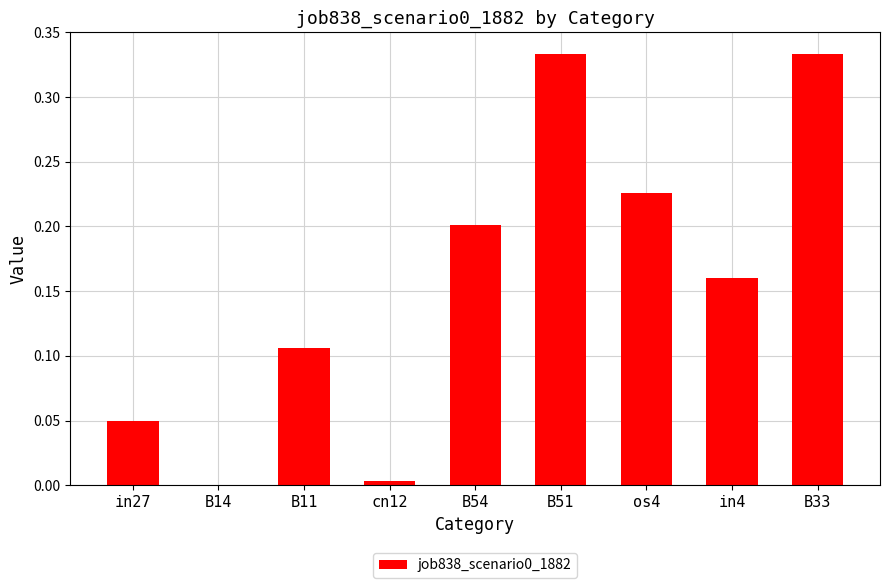

What is the sum of all values?

1.4